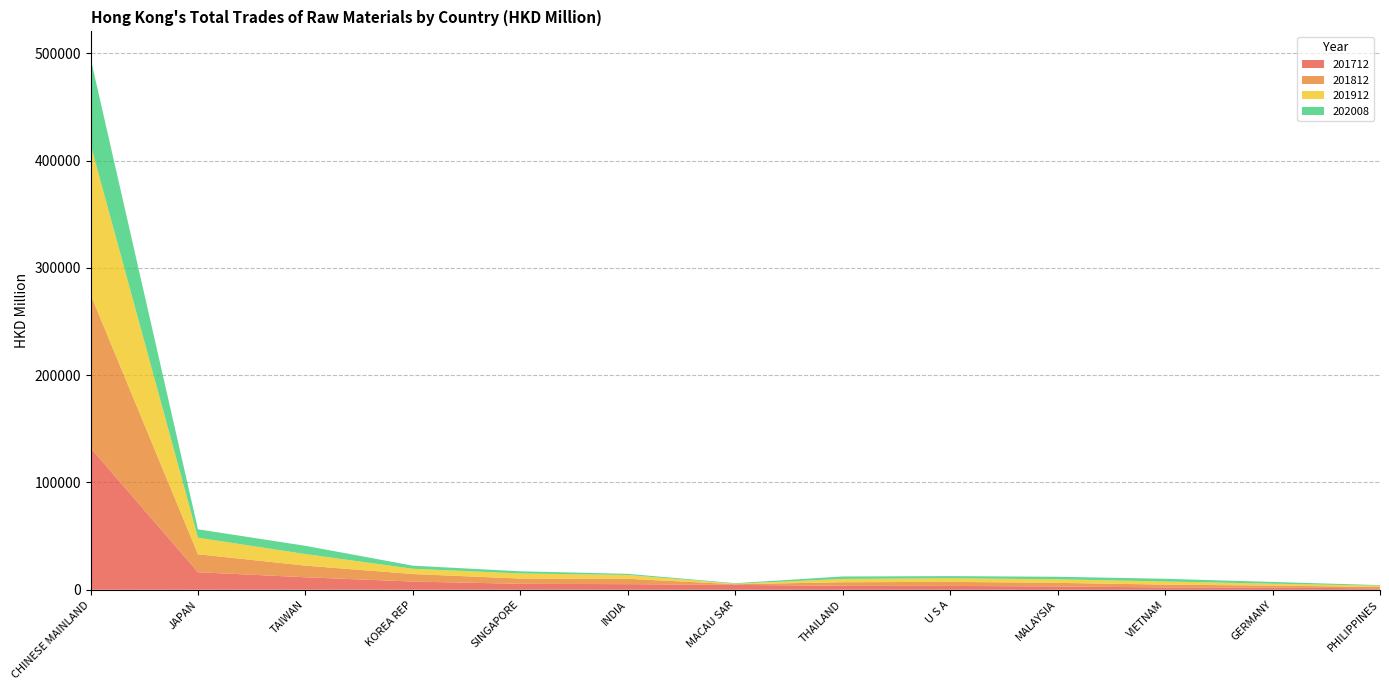

Reading left to right, extract all data points from this chart.

201712: 132347.9	16332.5	11636.7	7637.6	5548.0	5219.3	4543.4	3667.3	3576.0	3059.3	2181.4	2020.0	1272.2
201812: 142970.8	16781.1	10858.3	7030.6	4875.8	5009.0	624.9	3341.9	3793.9	3376.3	2606.3	1840.8	1323.4
201912: 139789.8	15394.9	10762.3	4874.3	4765.7	3553.3	424.9	3081.6	3404.0	3302.4	2933.3	1783.5	1215.3
202008: 80503.3	7849.4	7695.2	2904.5	2004.5	1036.7	522.6	2290.9	1950.1	2379.6	2514.9	1624.6	513.7